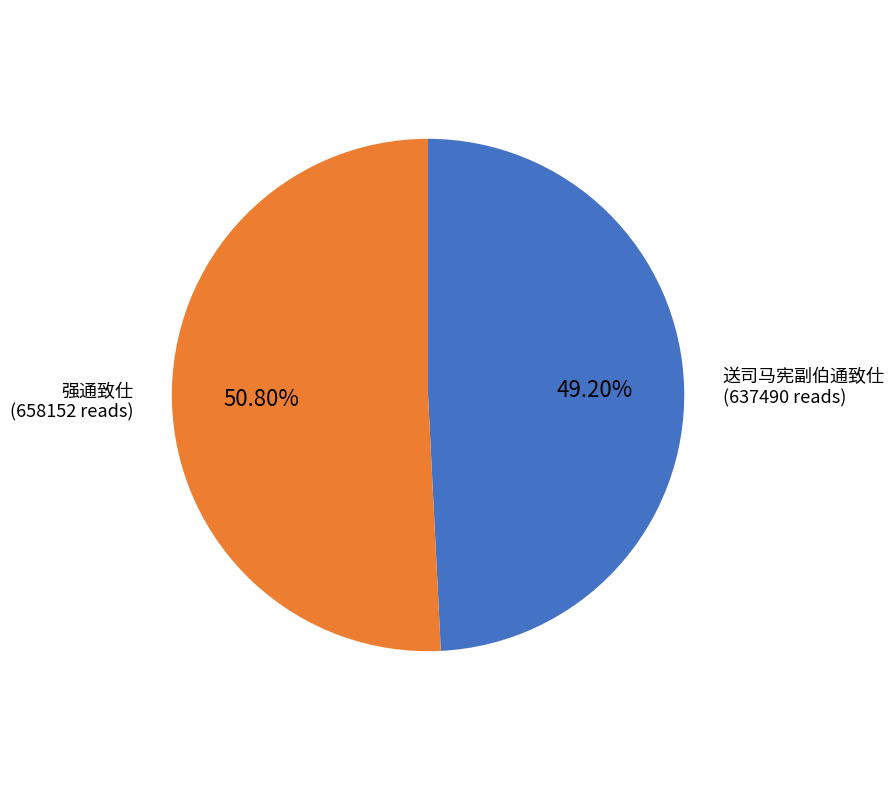

What is the total percentage of 送司马宪副伯通致仕 and 强通致仕?

100.0%